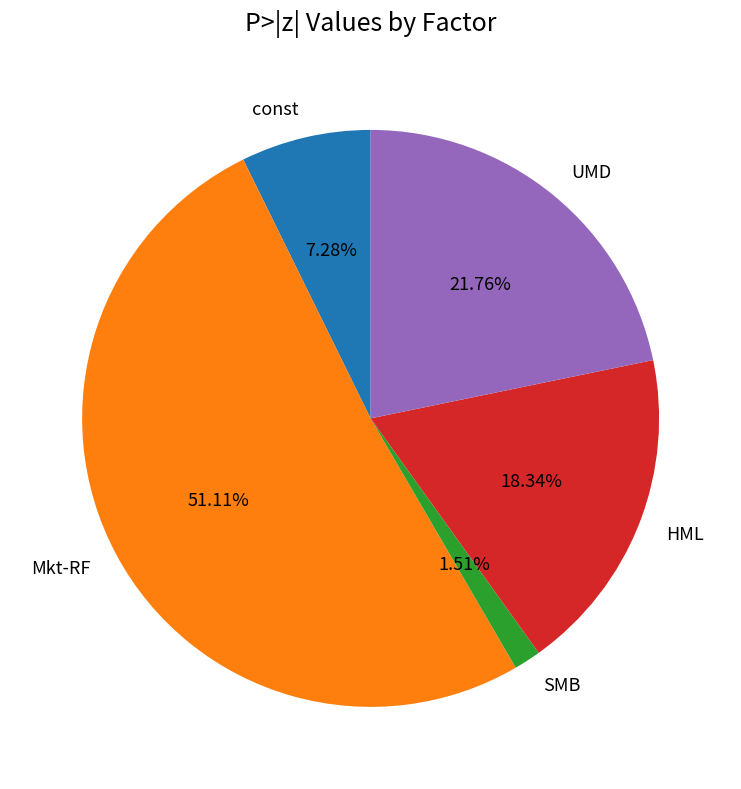

Is it true that HML is 18% of the pie?

True